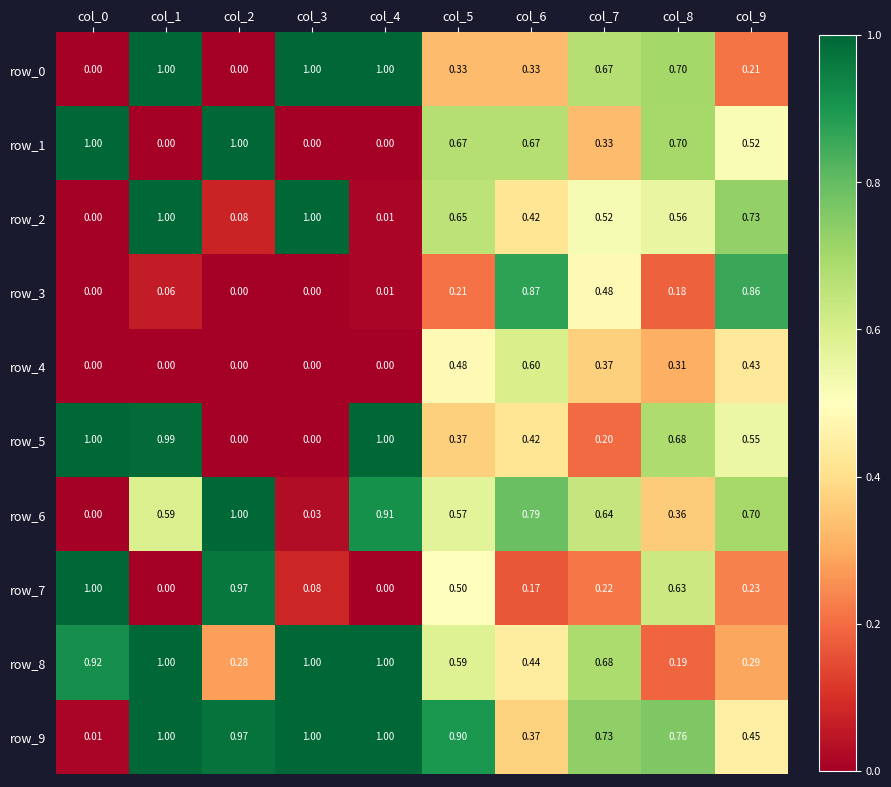

The row_5 series shows 1.4 at col_4. True or false?

False